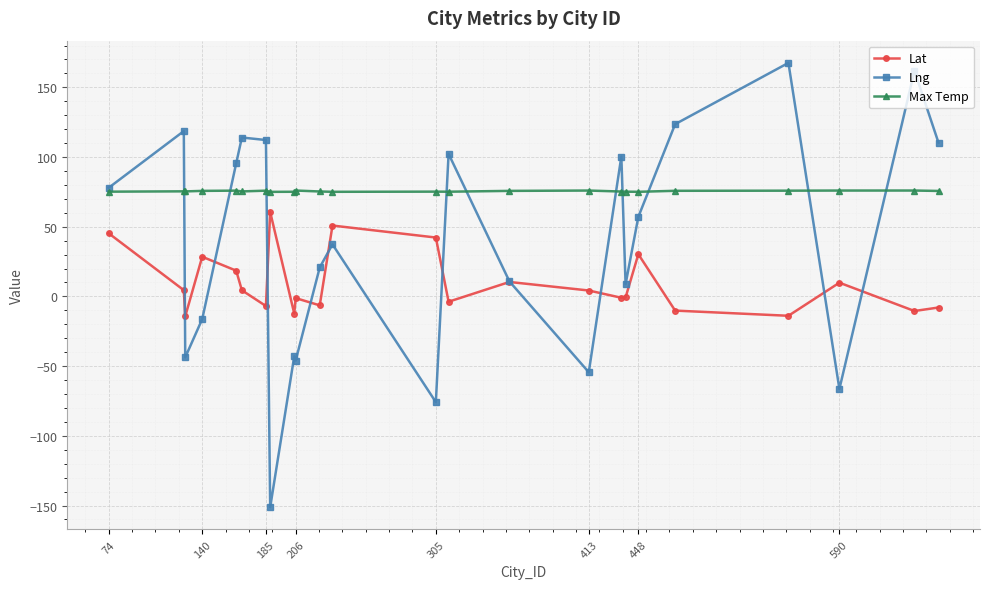

True or false: Lat and Lng intersect in this chart.

True